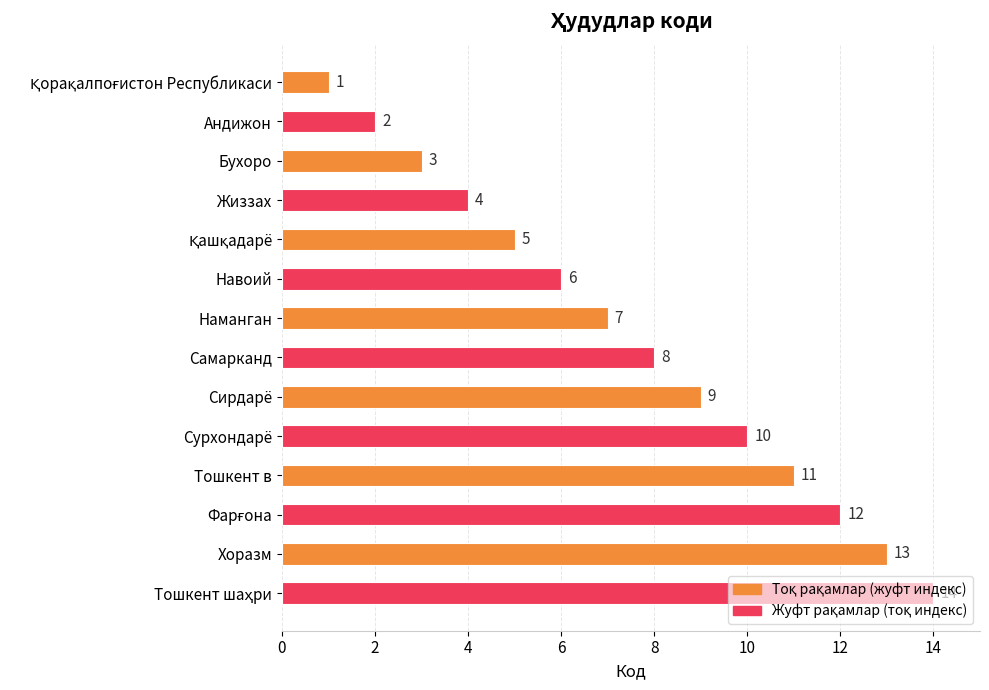

Between Сурхондарё and Сирдарё, which is larger?

Сурхондарё